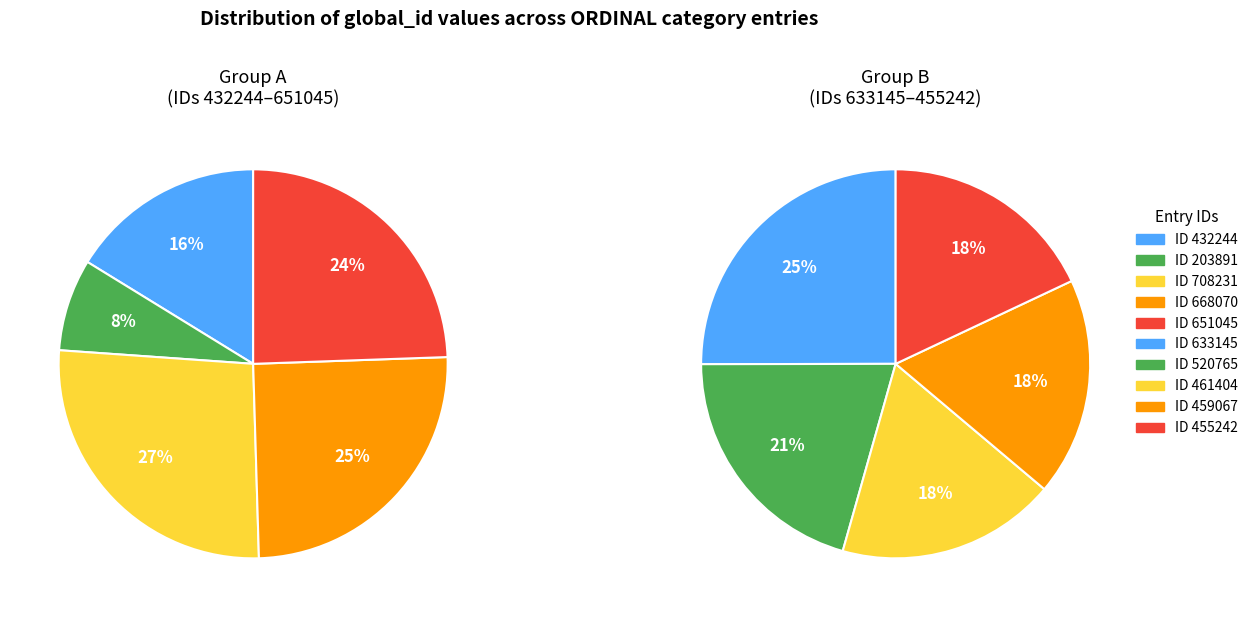

Count the number of slices in the pie.

10